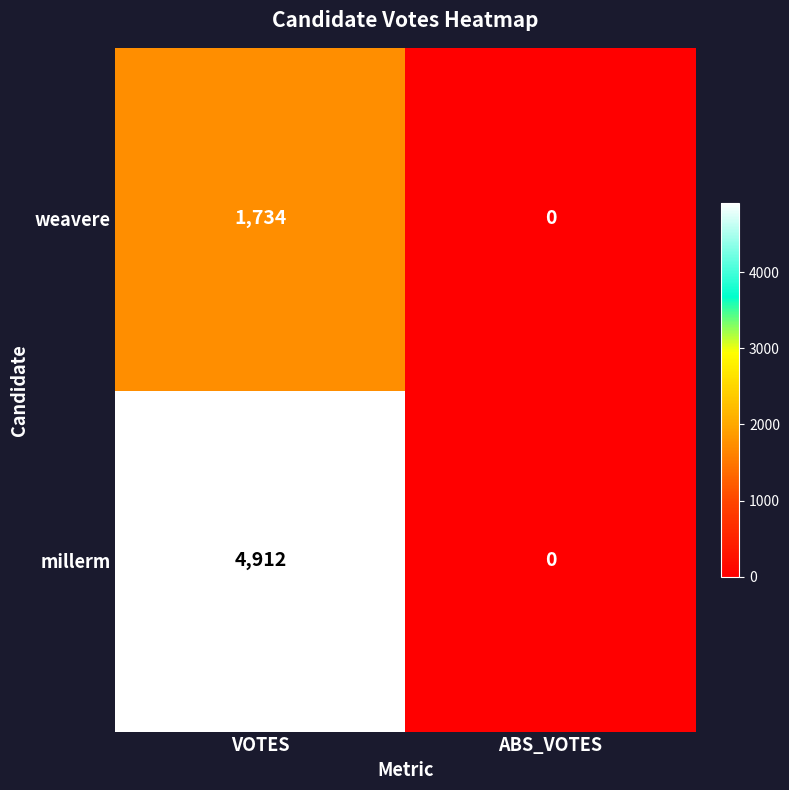

Reading left to right, what are all the values shown in this chart?

weavere: 1734	0
millerm: 4912	0